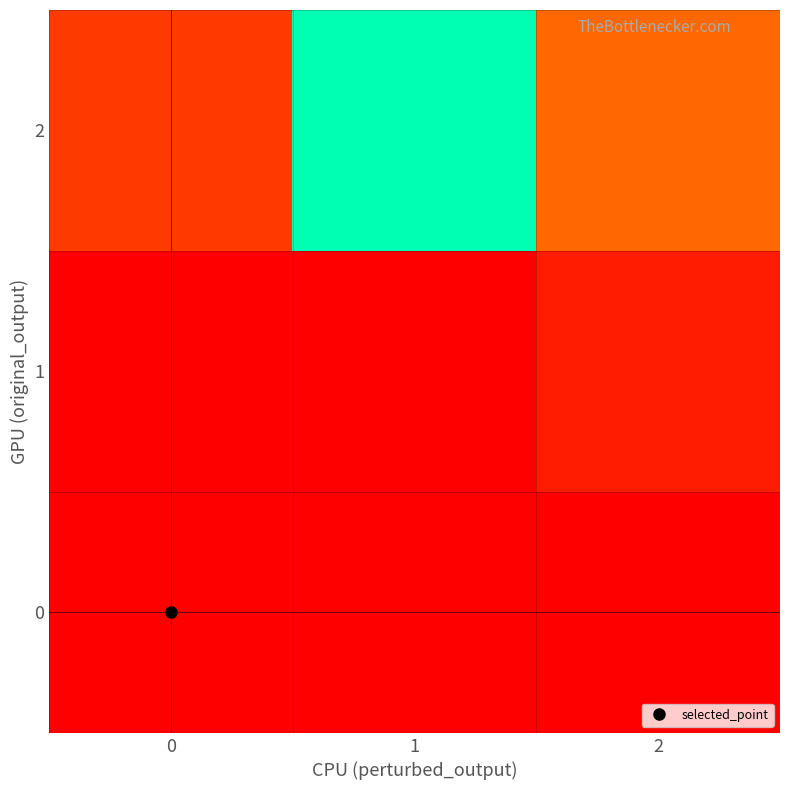

Which has a higher value, 2 or 1?

2